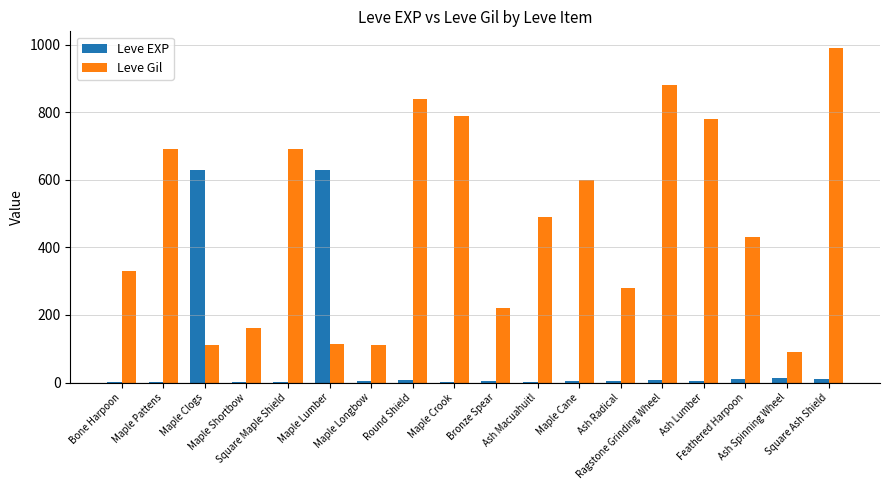

What is the greatest value displayed?

990